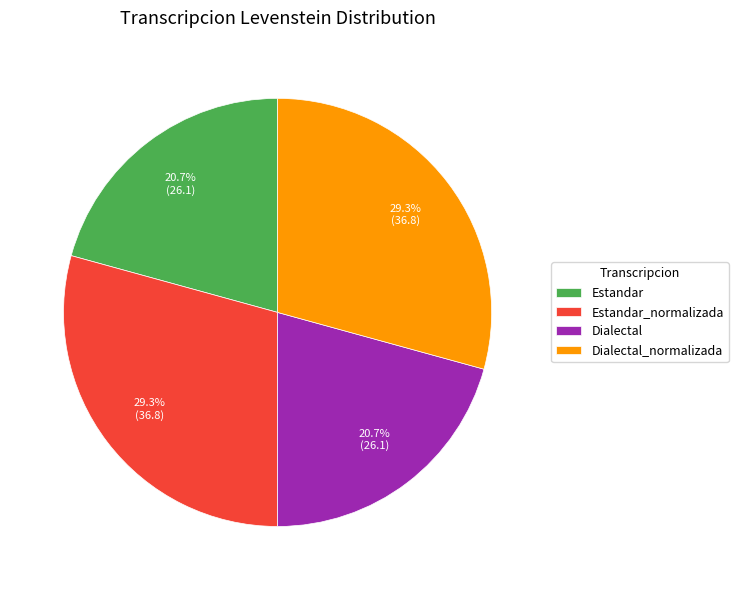

Is Estandar the majority of the pie?

No